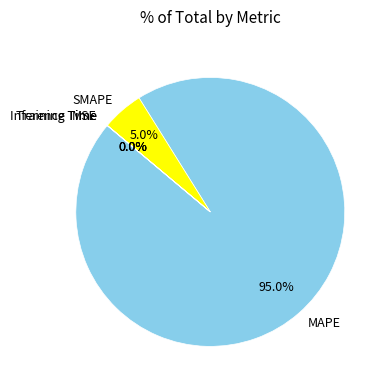

What portion of the pie excludes MAPE?

5.0%